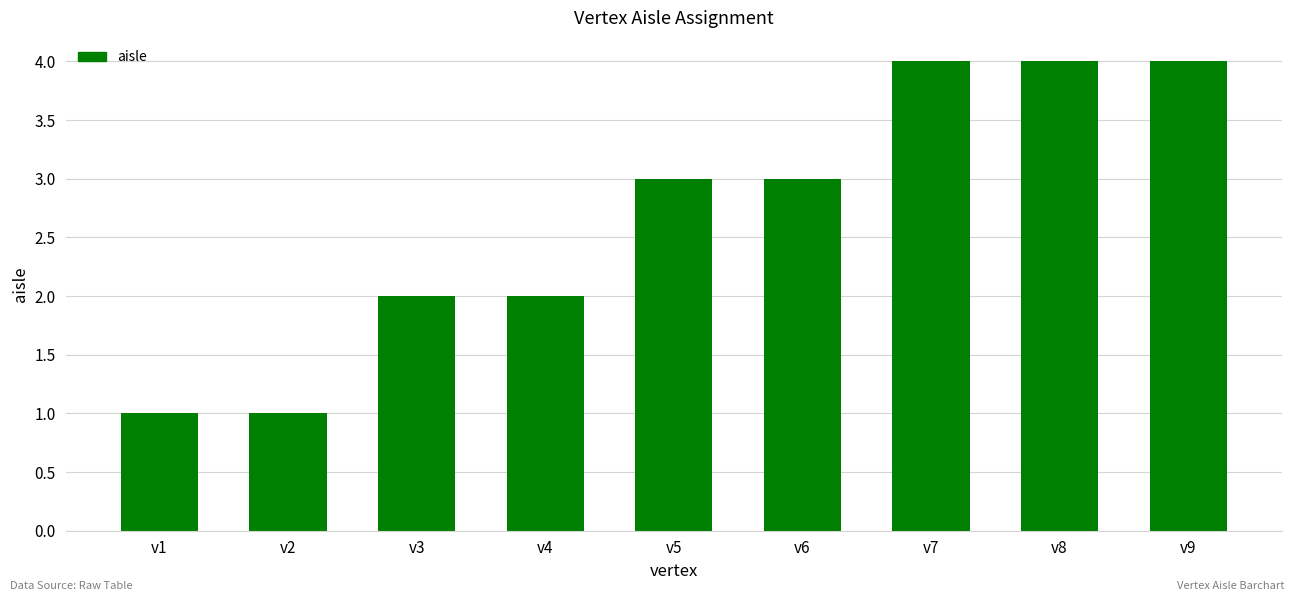

Reading left to right, transcribe all the data shown in this chart.

1	1	2	2	3	3	4	4	4